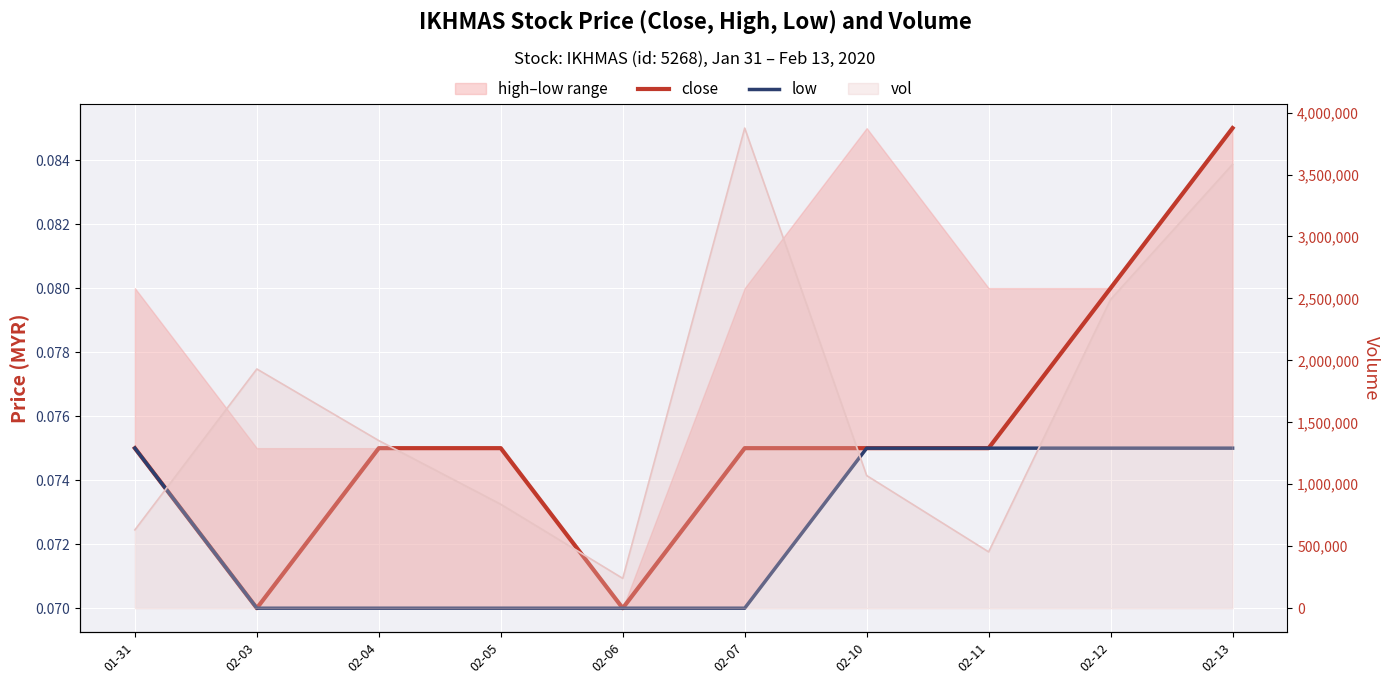

Is it true that low equals 0.0 at 02-03?

False